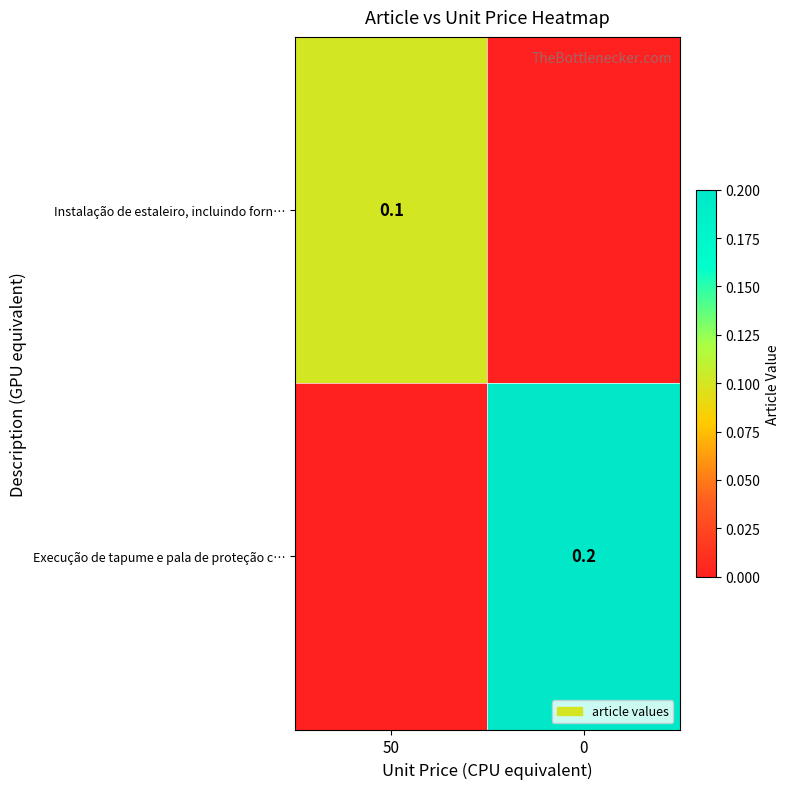

The value of Execução de tapume e pala de proteção c… at 0 is 0.2. True or false?

True